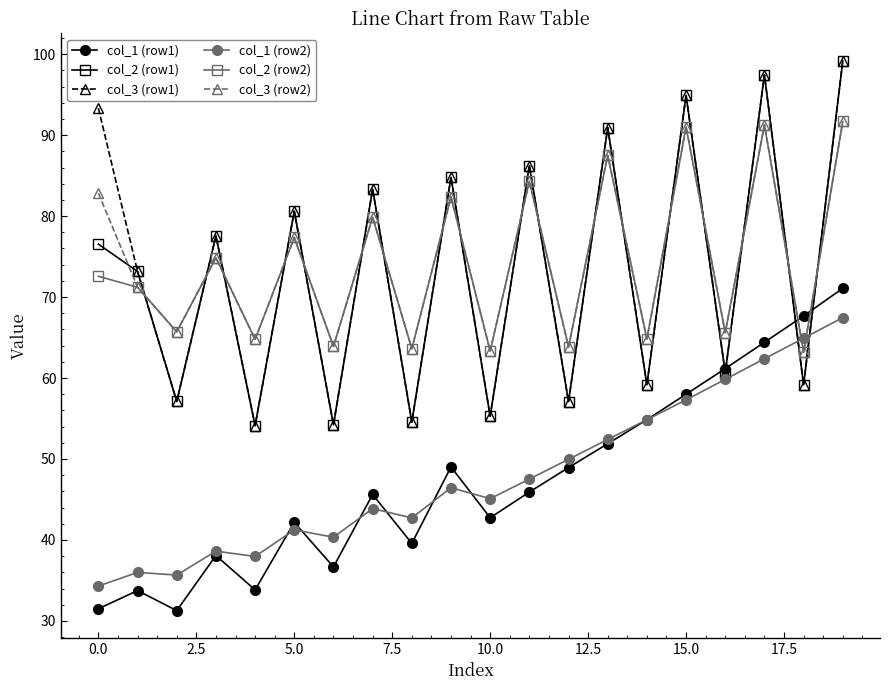

What is the value of the col_3 (row1) point at the 5th from the left?

54.1